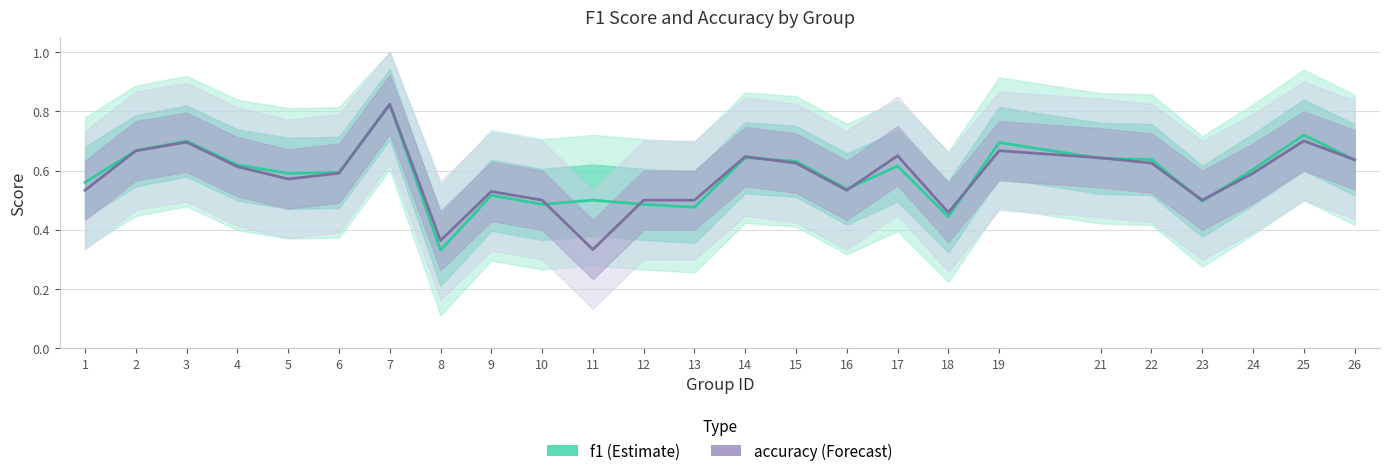

Is it true that f1 equals 0.7 at 19?

True